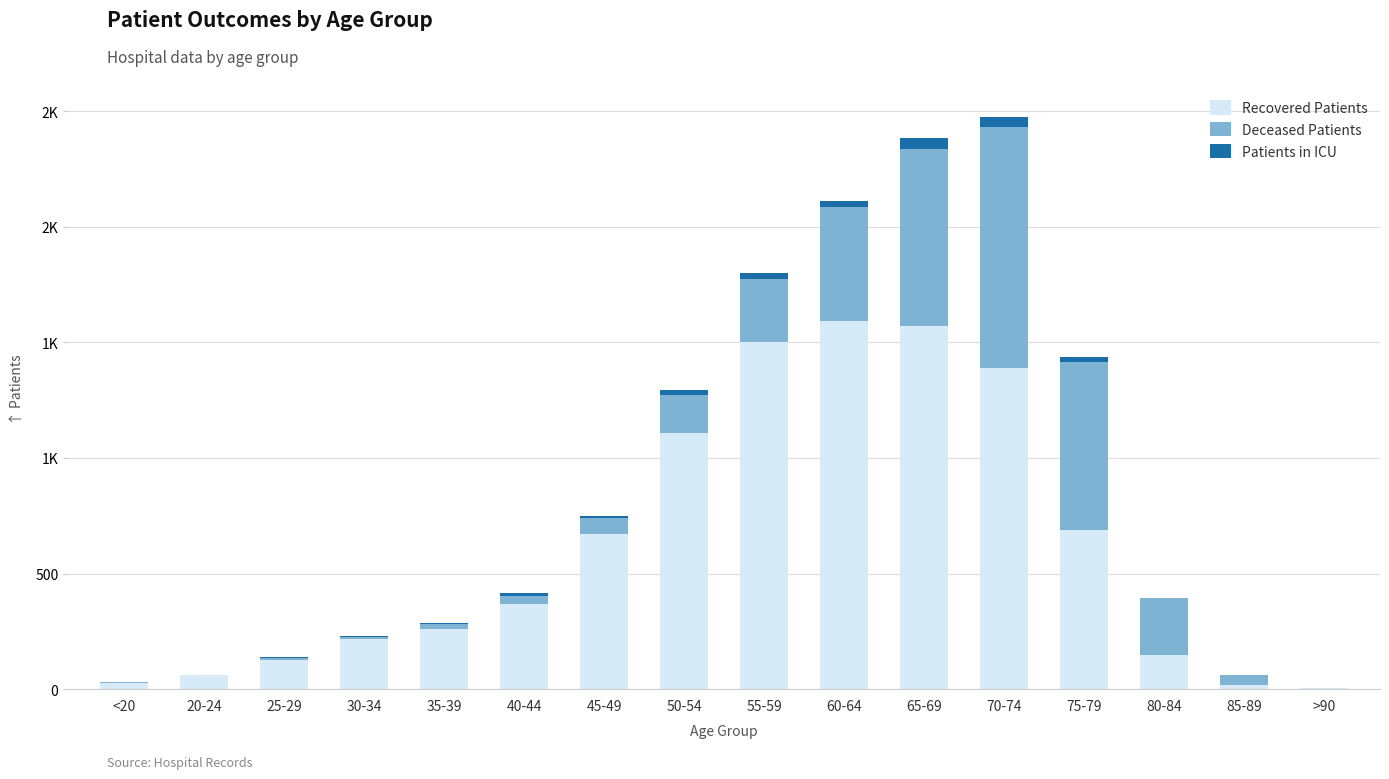

Does the chart contain stacked bars?

Yes